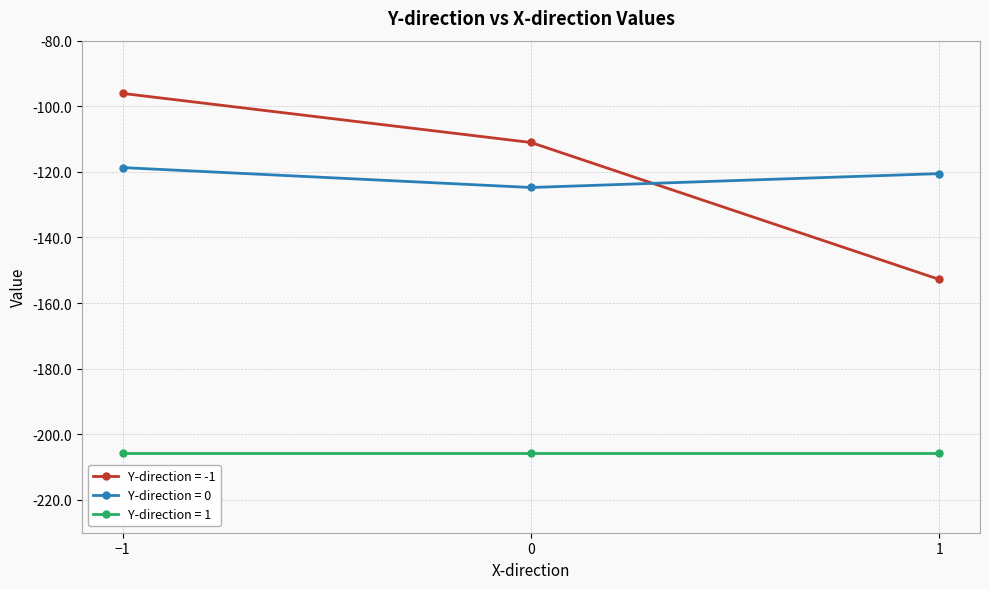

Reading right to left, list all the values displayed in this chart.

Y-direction = -1: -152.8	-111.0	-96.1
Y-direction = 0: -120.5	-124.8	-118.7
Y-direction = 1: -205.7	-205.7	-205.7